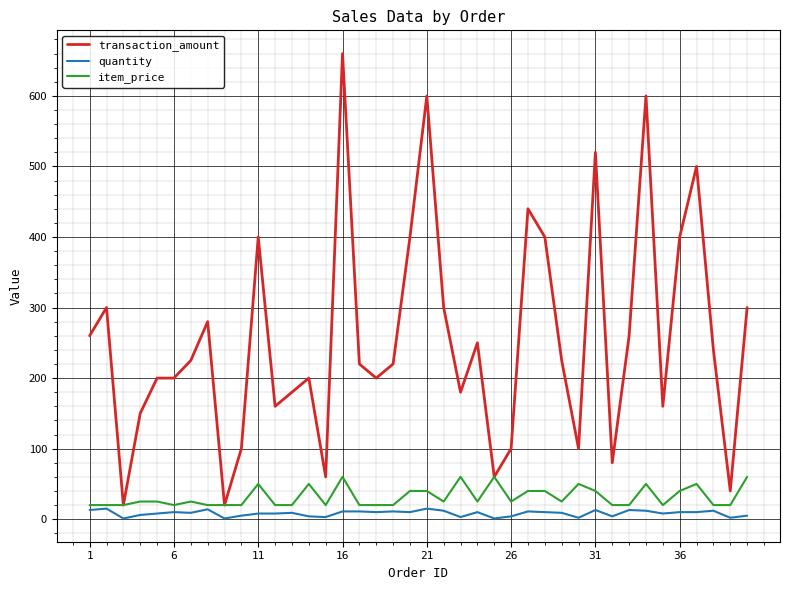

Which series has the widest spread of values?

transaction_amount